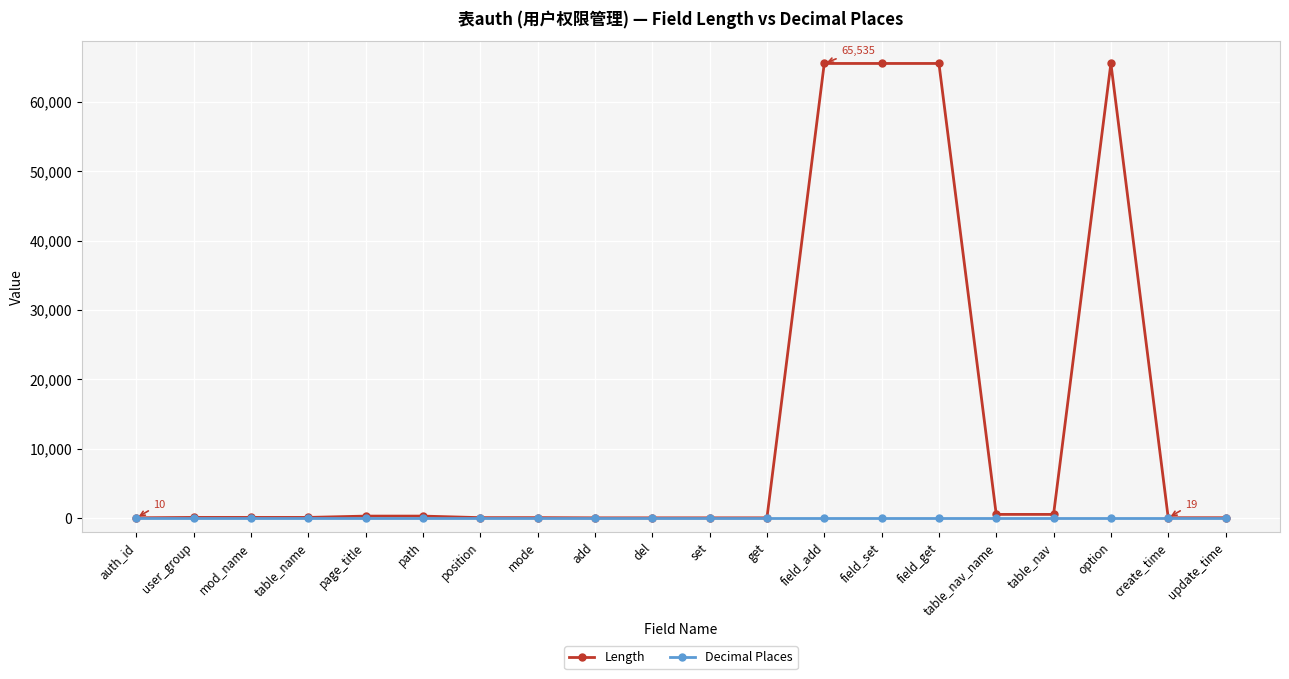

The value of Length at set is 3. True or false?

True